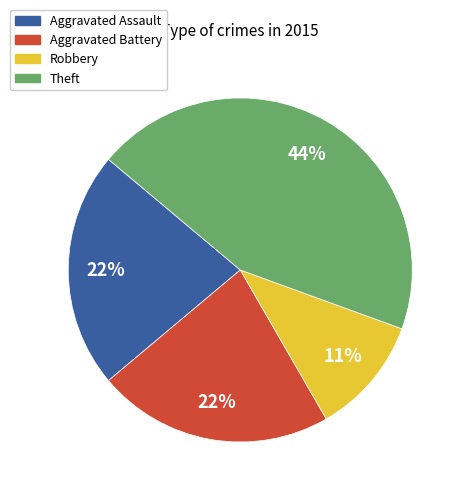

Does any single category account for the majority?

No